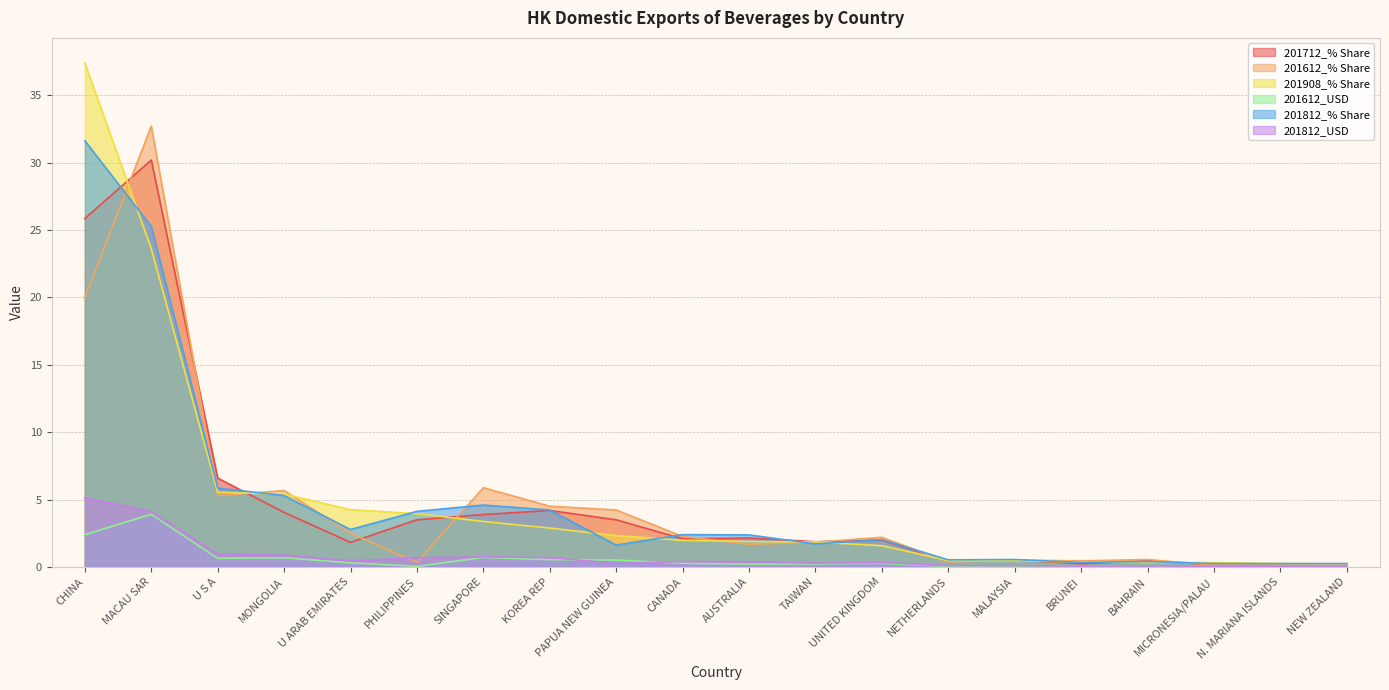

What is the value of the 201612_USD point at the 1st from the left?

2.4